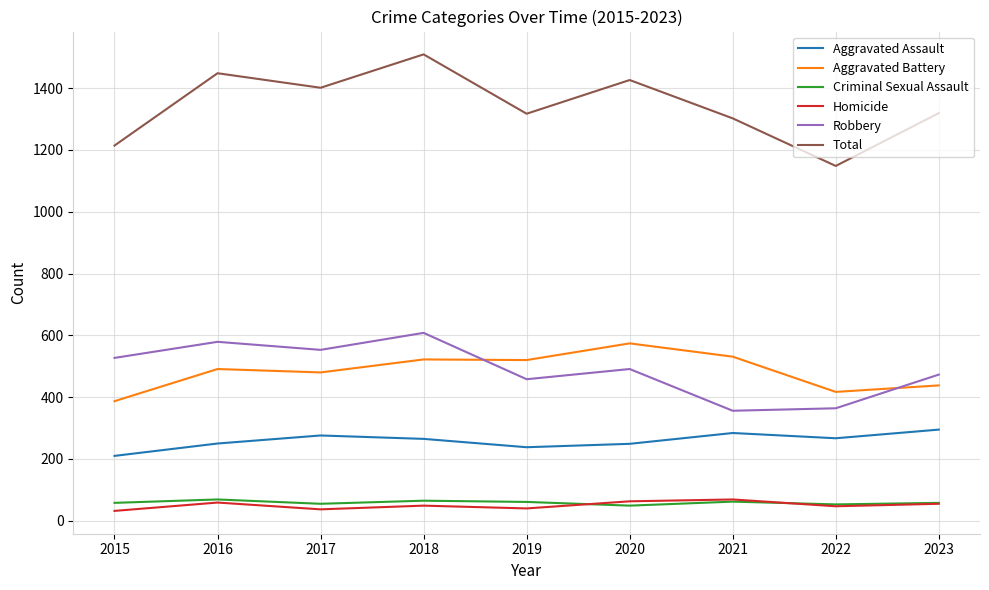

Which series has the widest spread of values?

Total